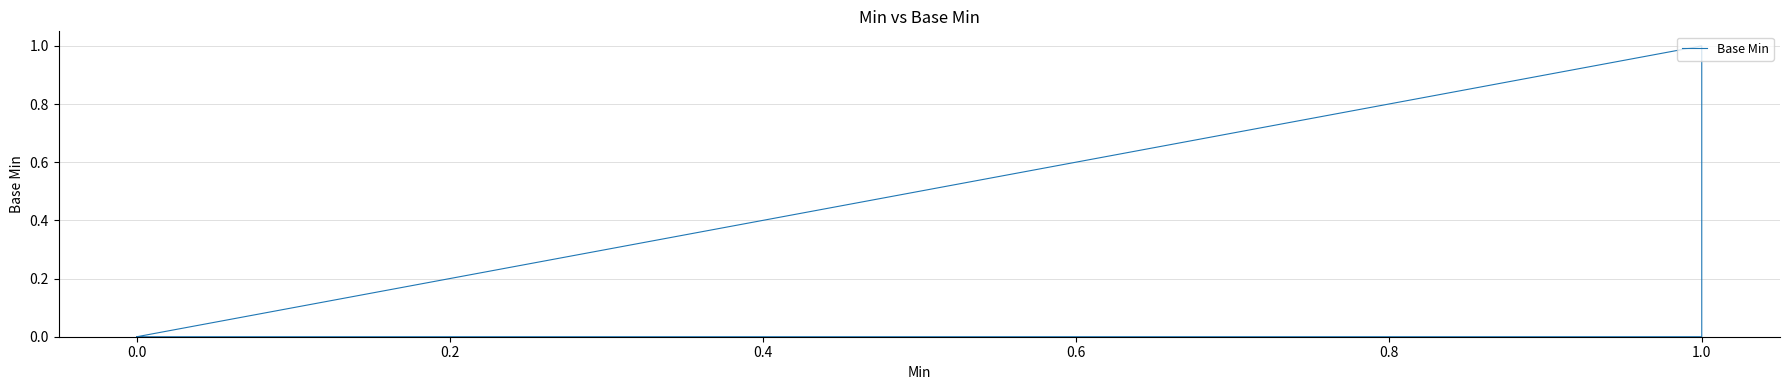

What is the sum of all values?

1